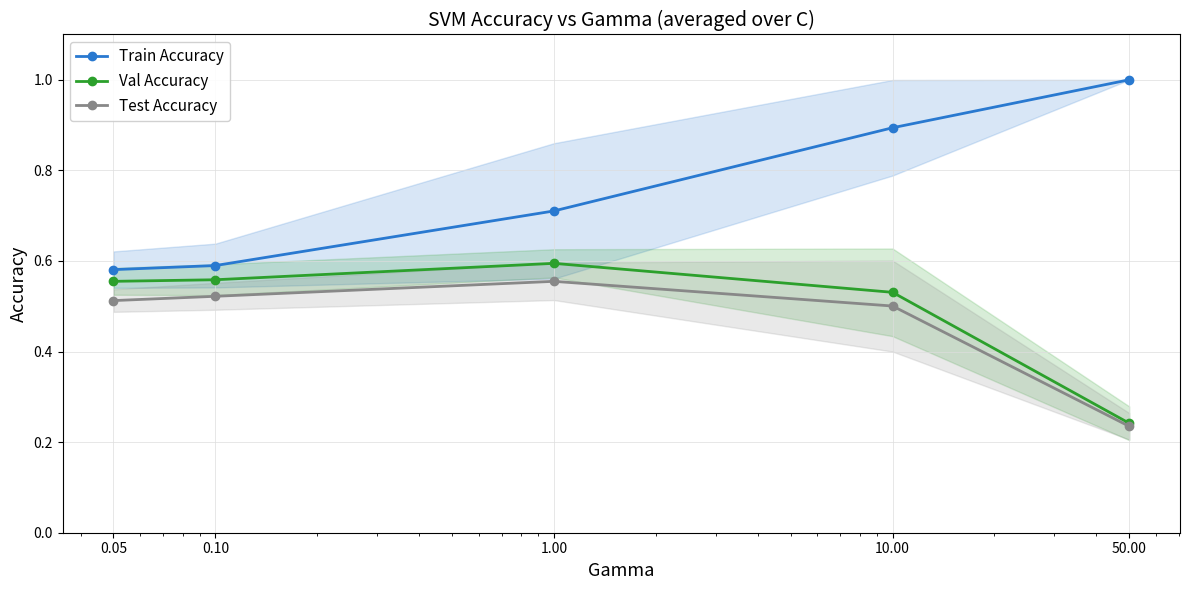

True or false: Train Accuracy and Val Accuracy cross at least once.

False